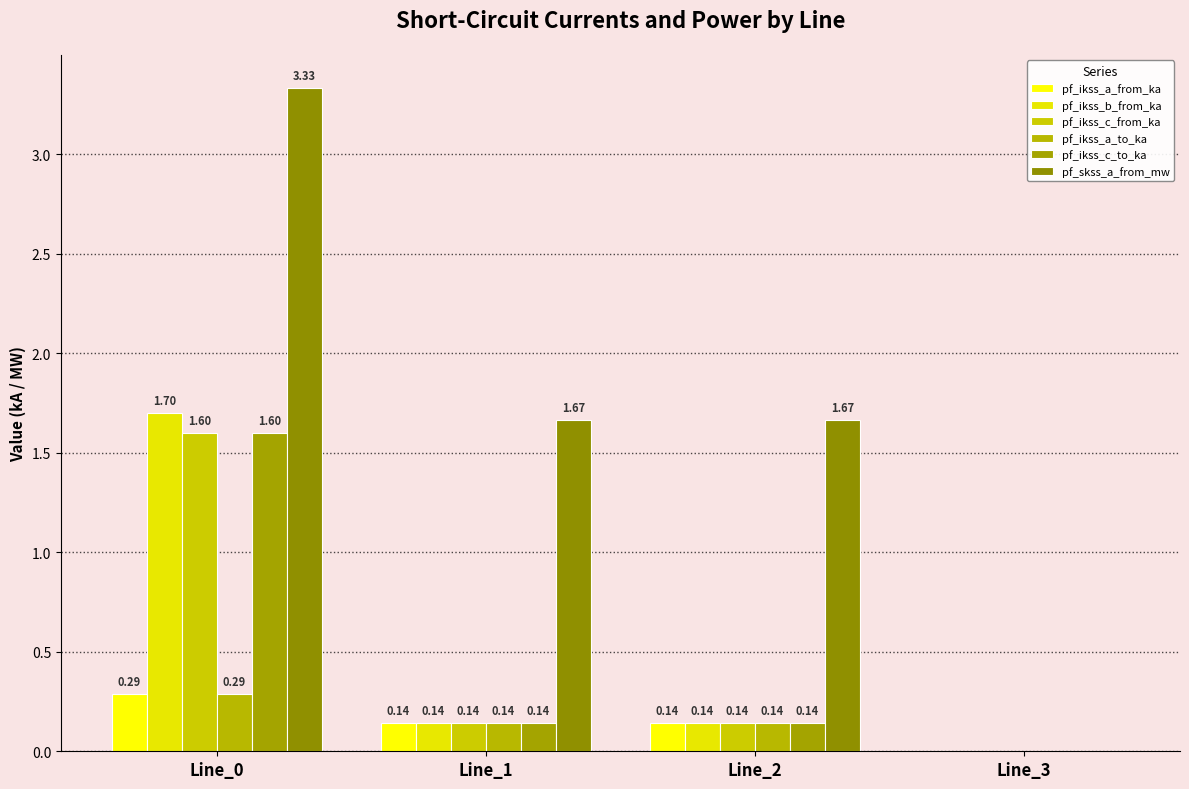

Are the bars horizontal?

No